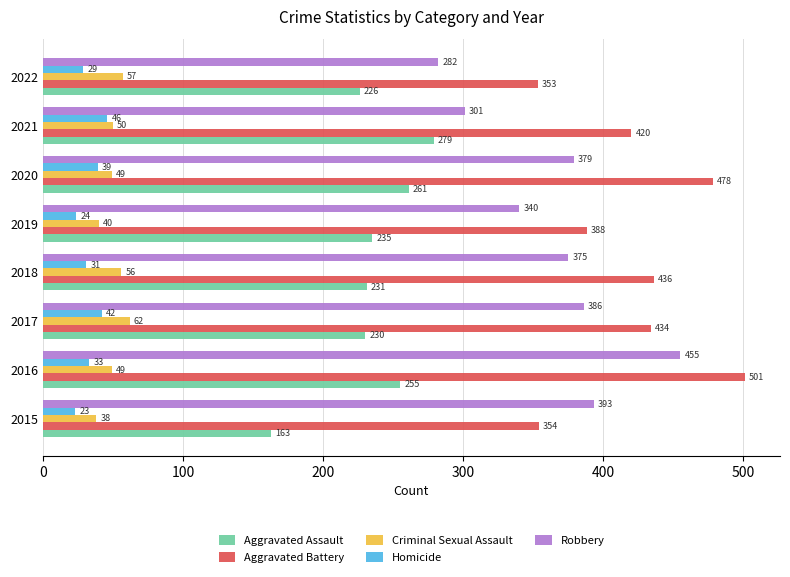

At which category is the sum across all series the highest?

2016